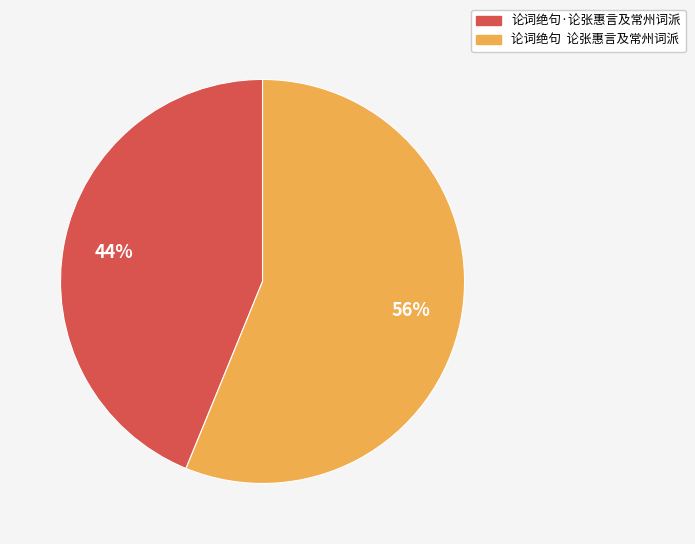

To the nearest percent, what is the average slice percentage?

50%